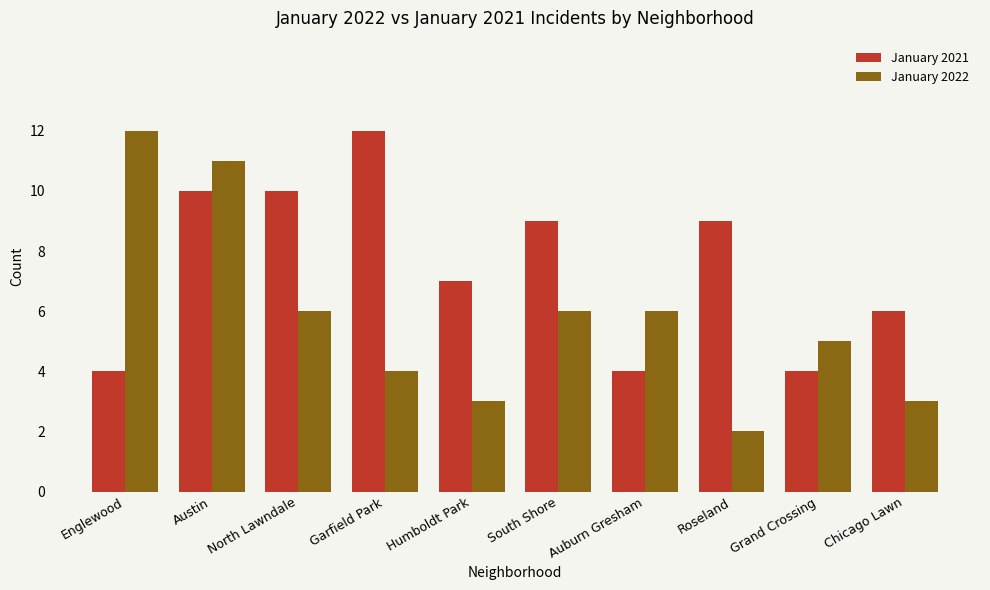

What is the label of the 3rd bar from the right?

Roseland